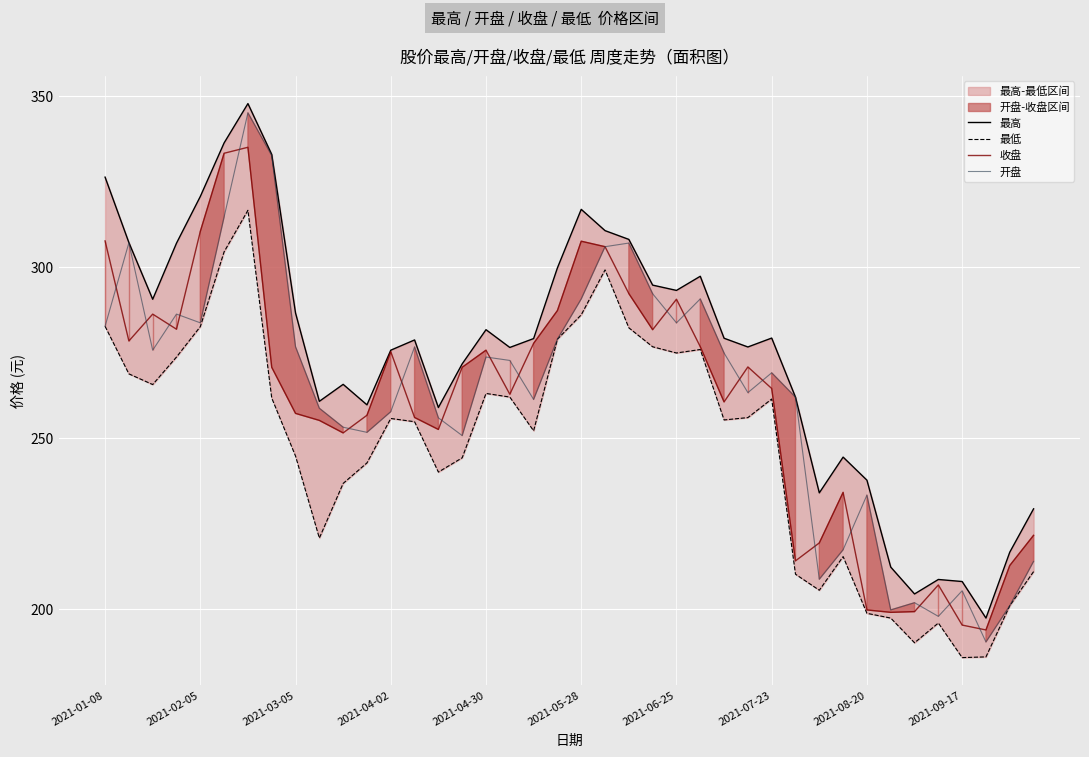

What is the value of the 开盘 point at the 27th from the left?

274.8